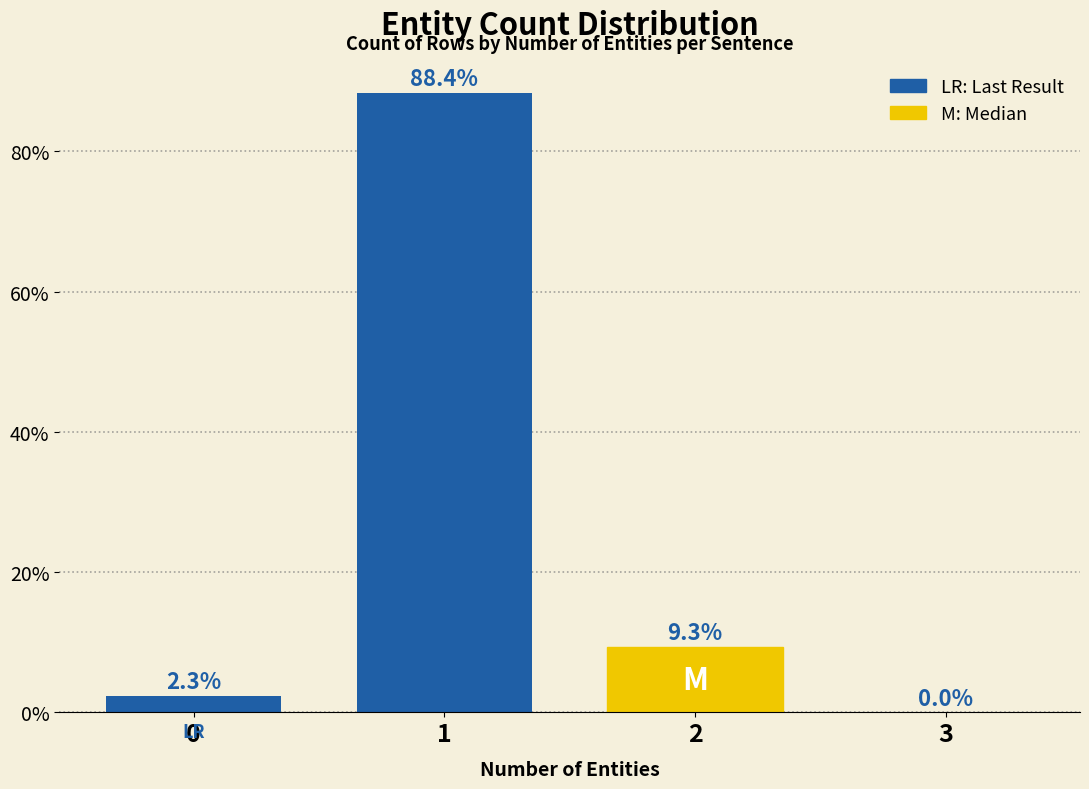

Reading left to right, extract all data points from this chart.

0=2.3	1=88.4	2=9.3	3=0.0